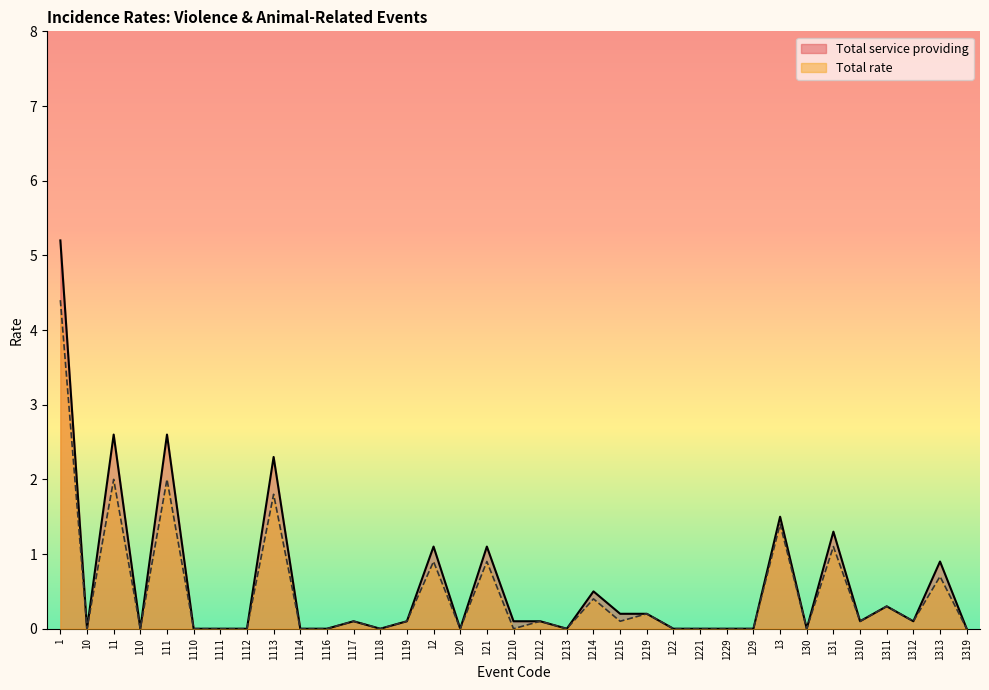

List the series in order of their overall mean, lowest first.

Total rate, Total service providing